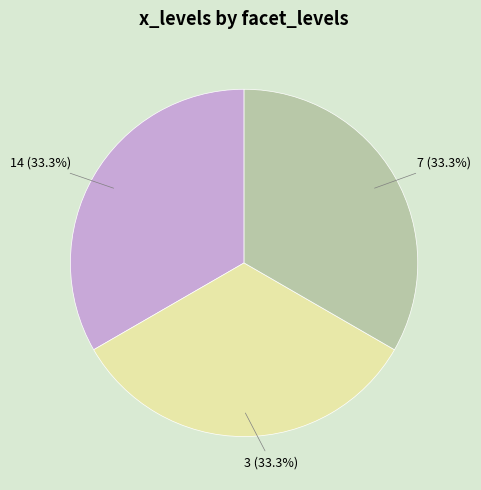

Is the sum of 3 and 14 greater than half?

Yes